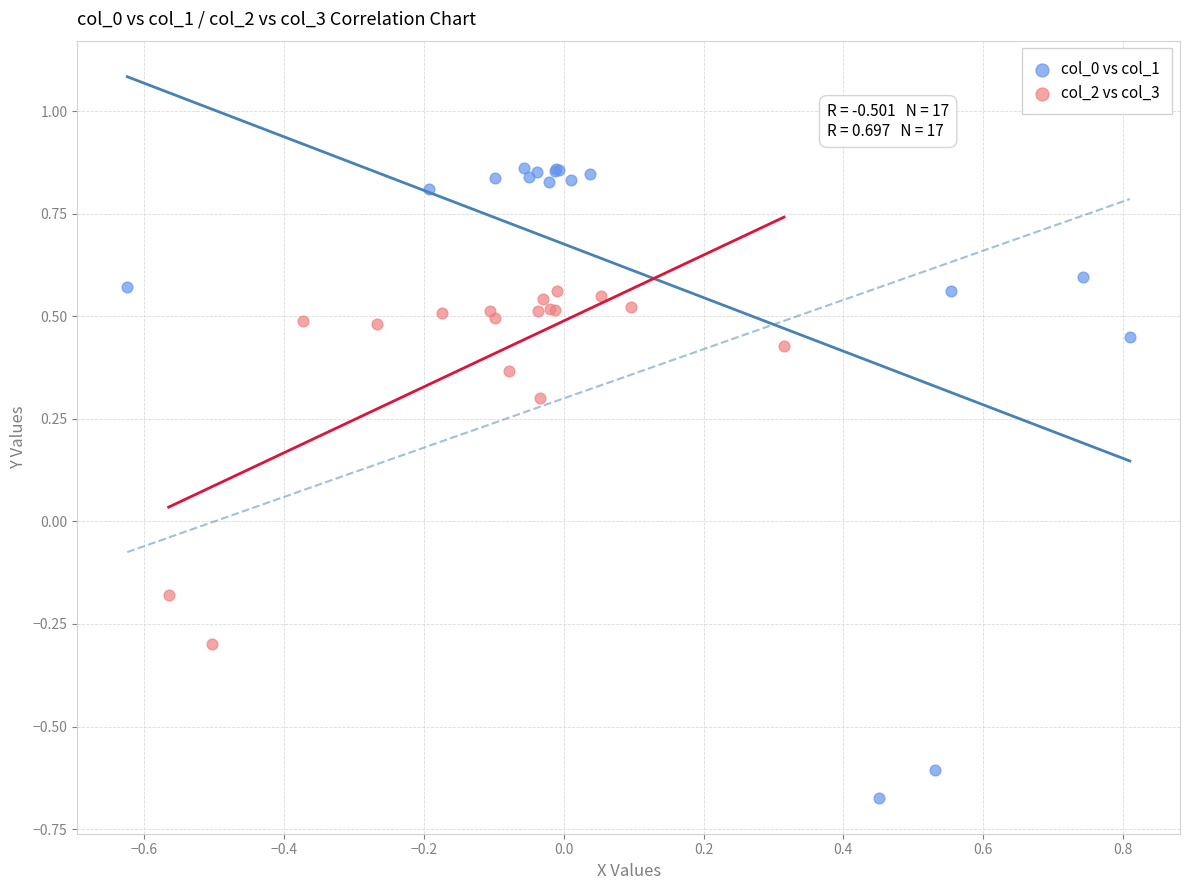

Which series reaches the minimum Y coordinate?

col_0 vs col_1